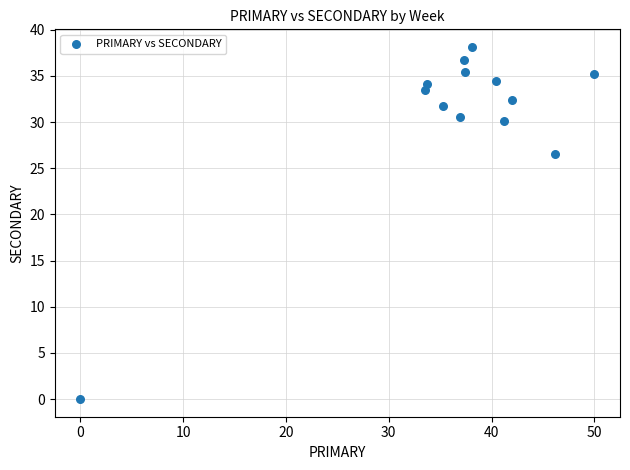

What Y value in the scatter plot is closest to 19?

26.5